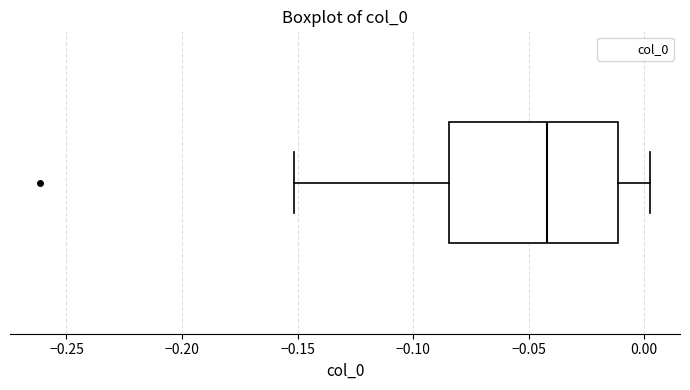

Transcribe this box plot: give where the median line is, the range the box spans, and where the two whiskers end, as read against the x-axis. The values are not printed on the chart, so give them approximately, as read against the axis.

median -0.040, box -0.085 to -0.010, whiskers -0.150 to 0.000